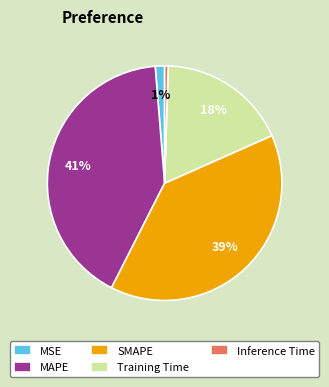

To the nearest percent, what is the difference between the largest and smallest slice percentages?

41%